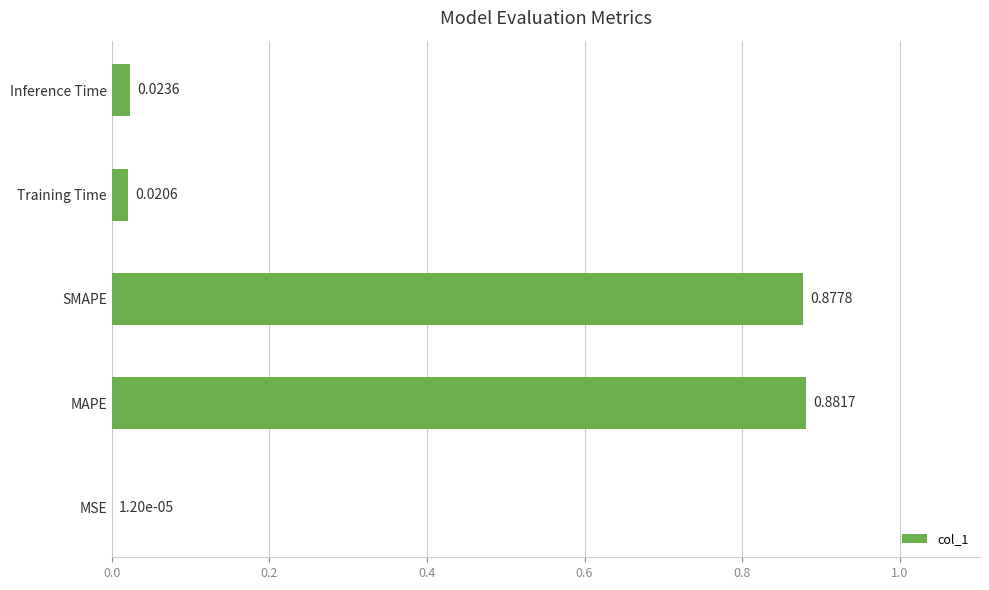

Which has a higher value, Training Time or Inference Time?

Inference Time